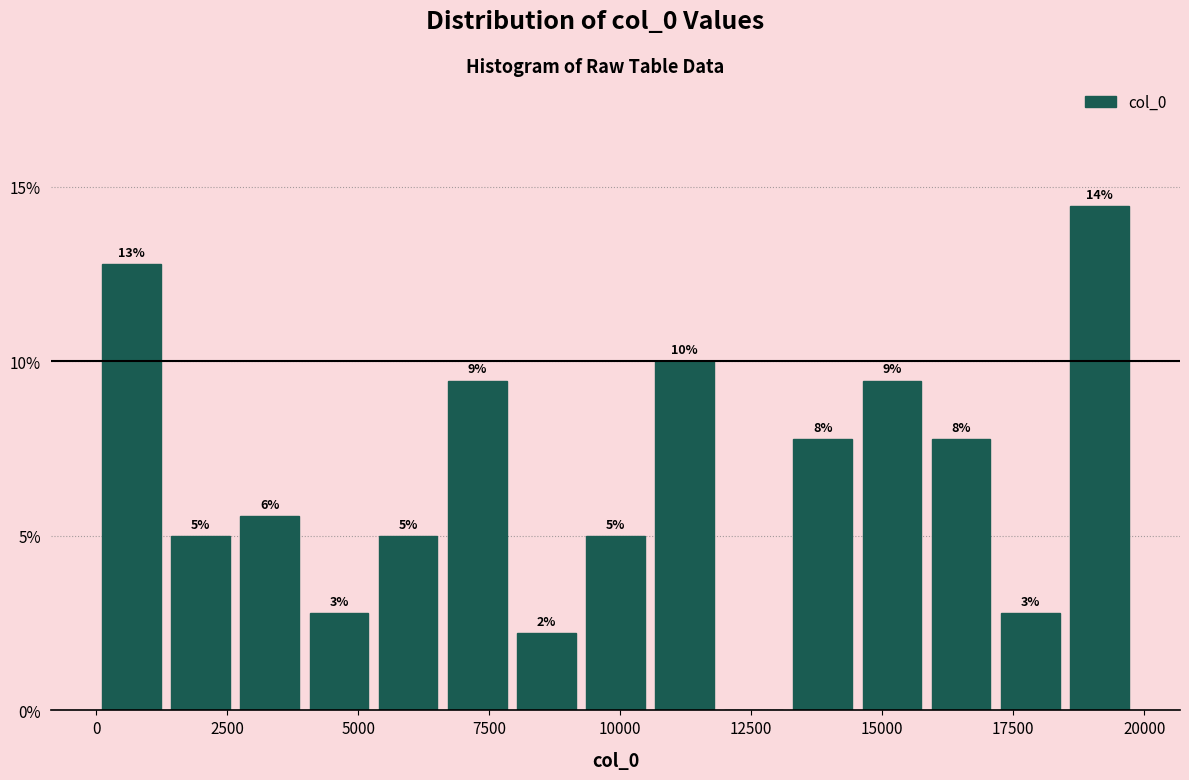

Read against the x-axis, roughly where is the centre of the tallest bar?

19000